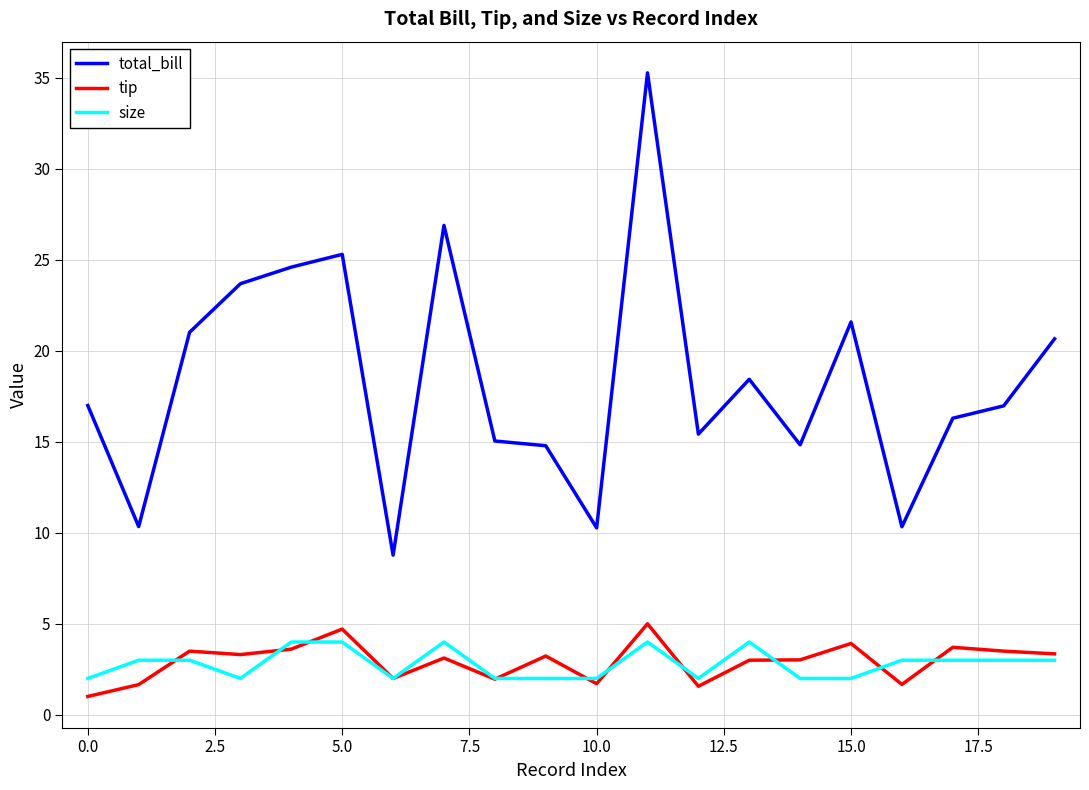

How many values in the total_bill series exceed 16?

12